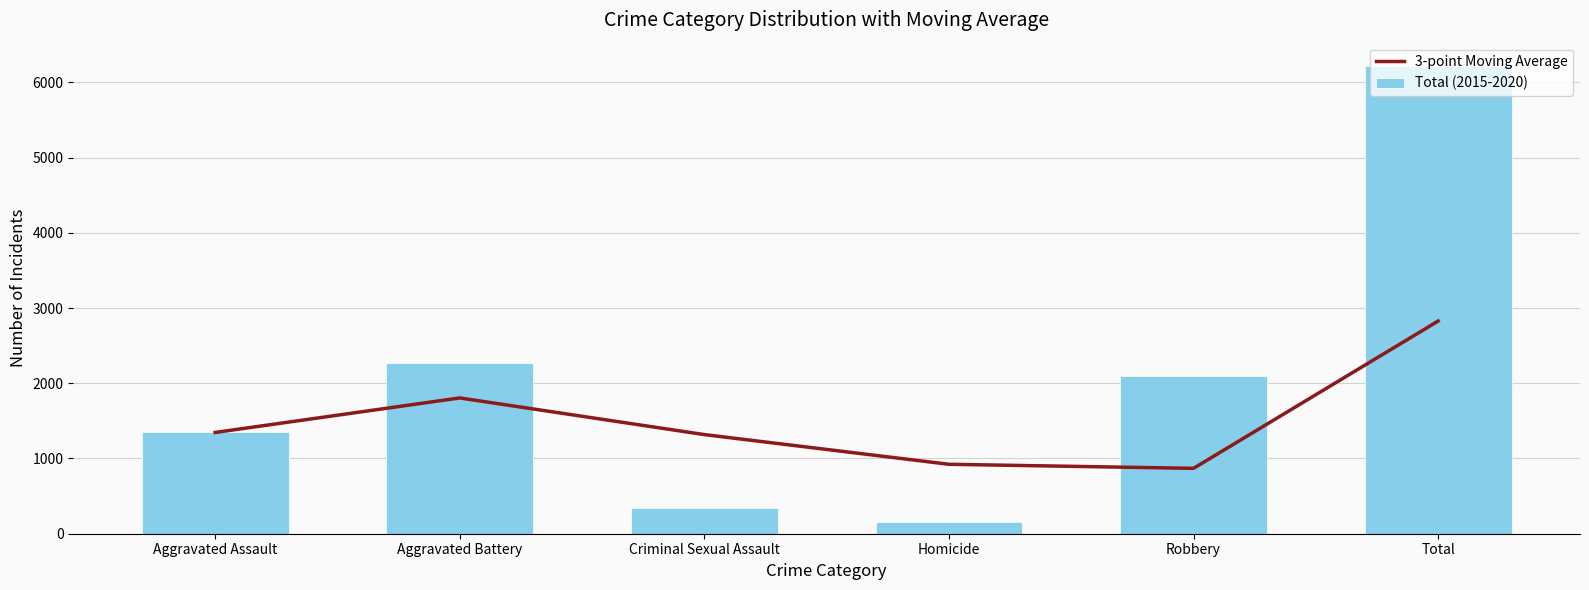

What are all the series names shown in the legend?

3-point Moving Average, Total (2015-2020)